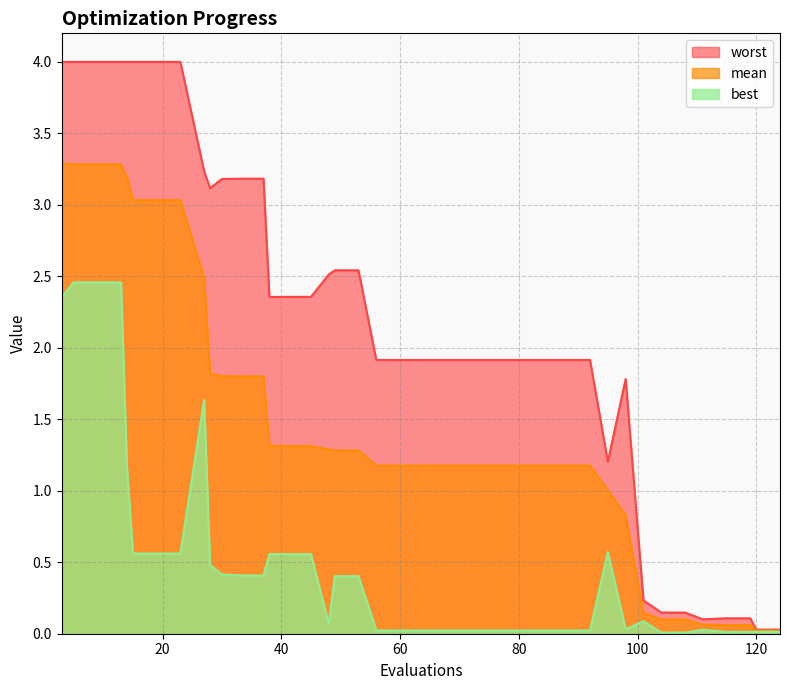

At how many categories does at least one series exceed 3?

13